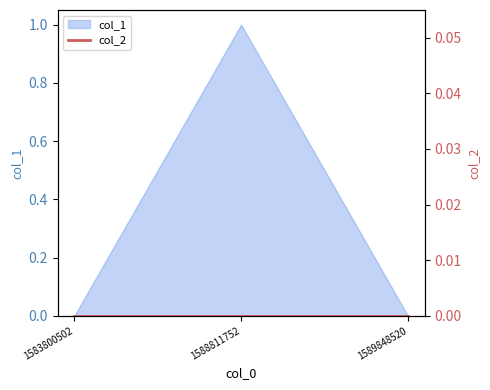

Which category has the lowest value across all series?

1583800502